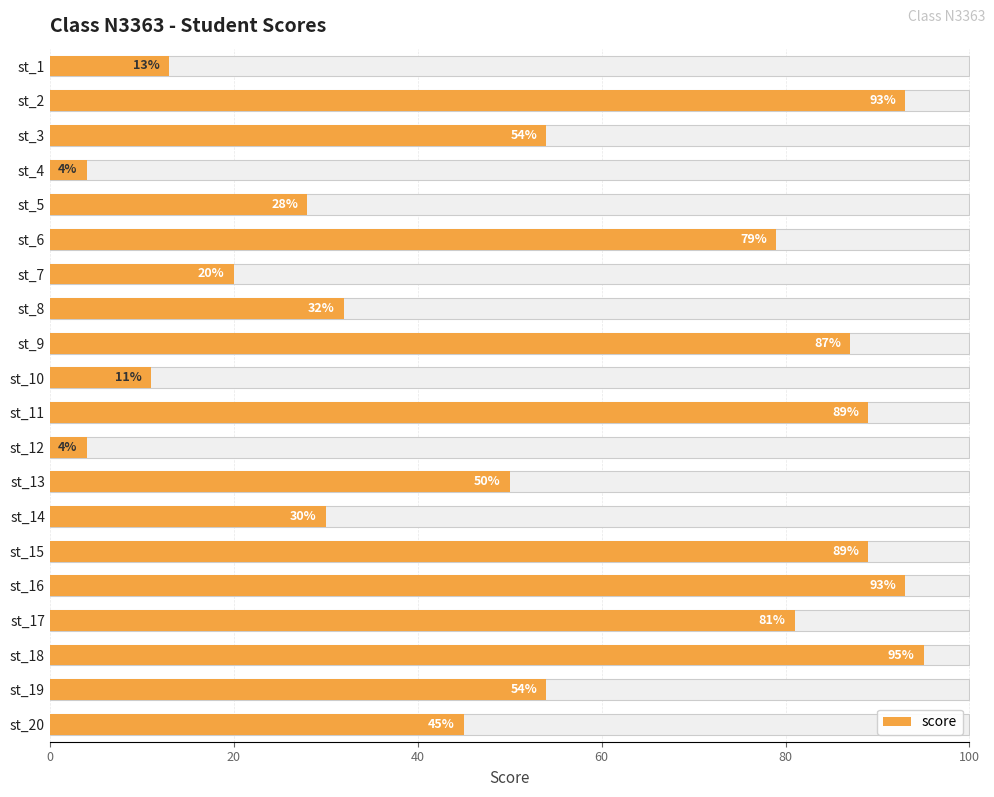

What is the greatest value displayed?

95